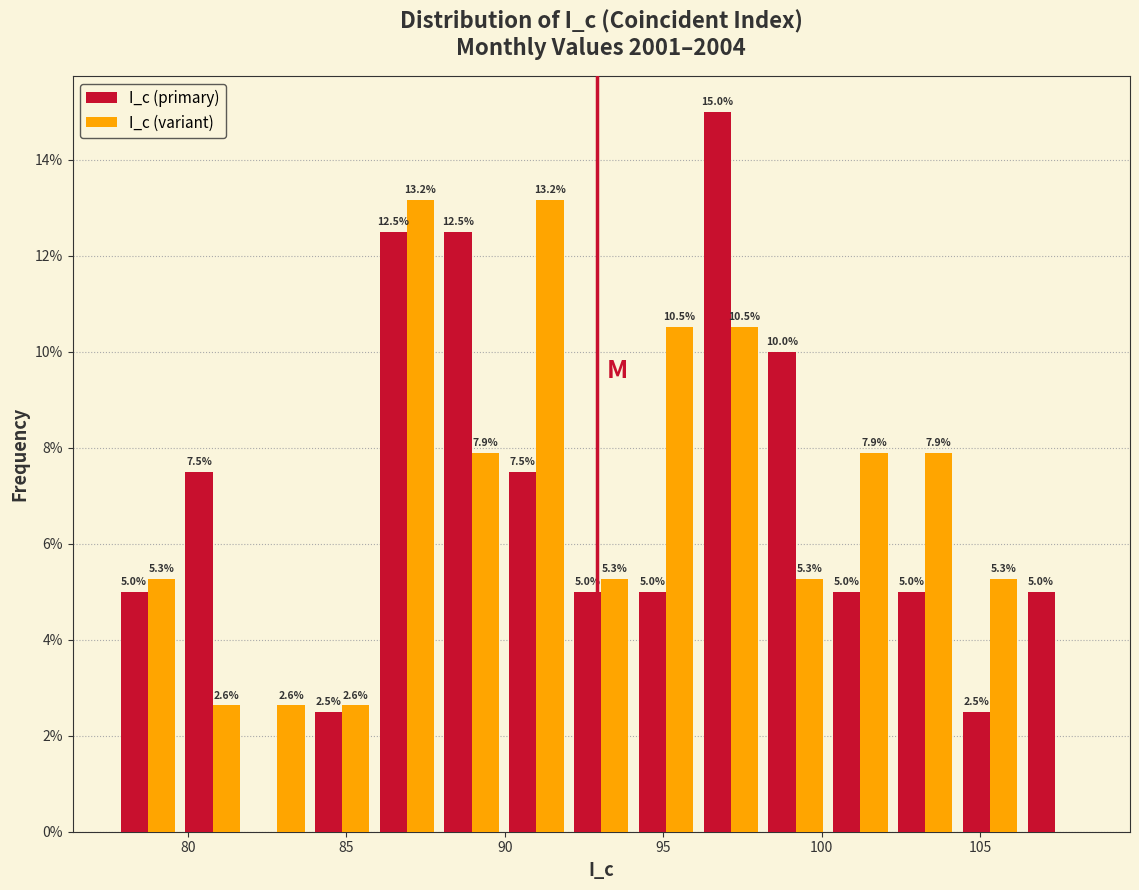

In the I_c (primary) series, which range on the x-axis has the tallest bar?

96.0 to 98.0